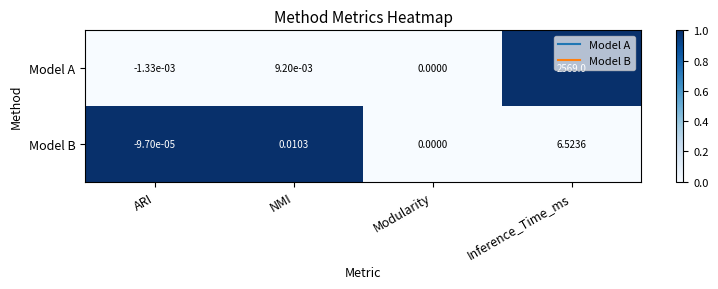

At NMI, list the series in order from smallest to largest.

Model A, Model B